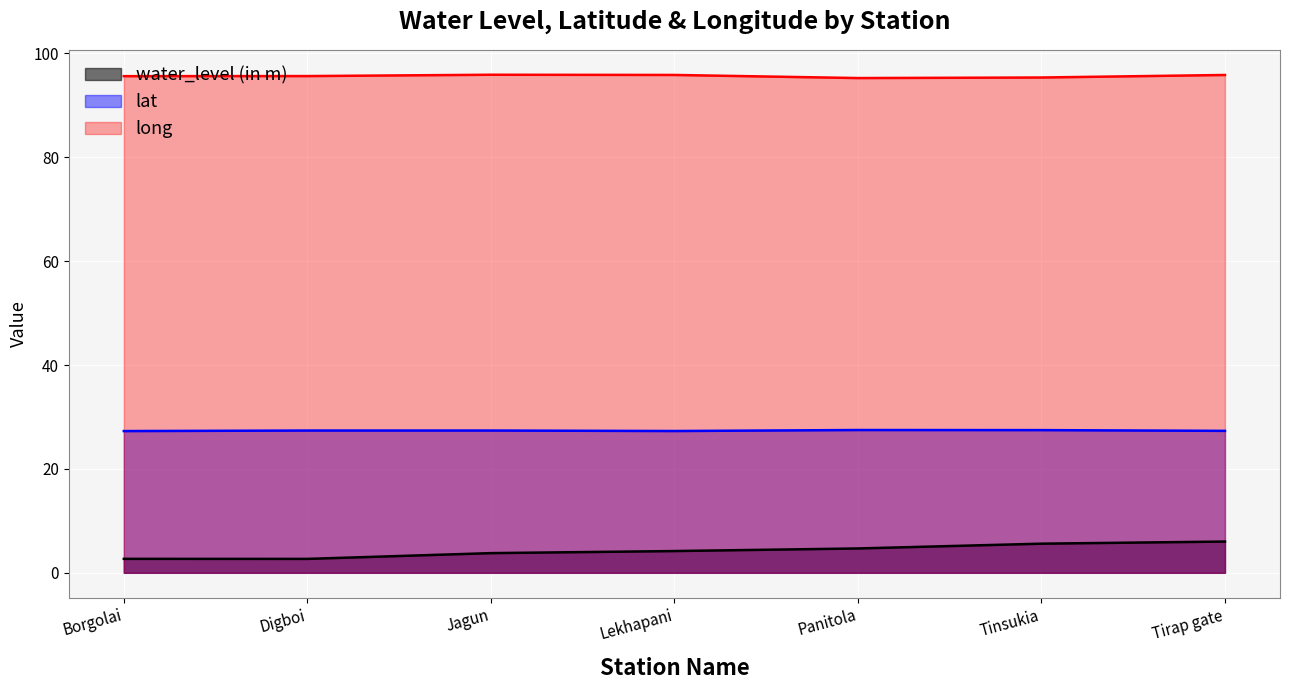

What is the sum of the water_level (in m) values at Lekhapani and Panitola?

8.9